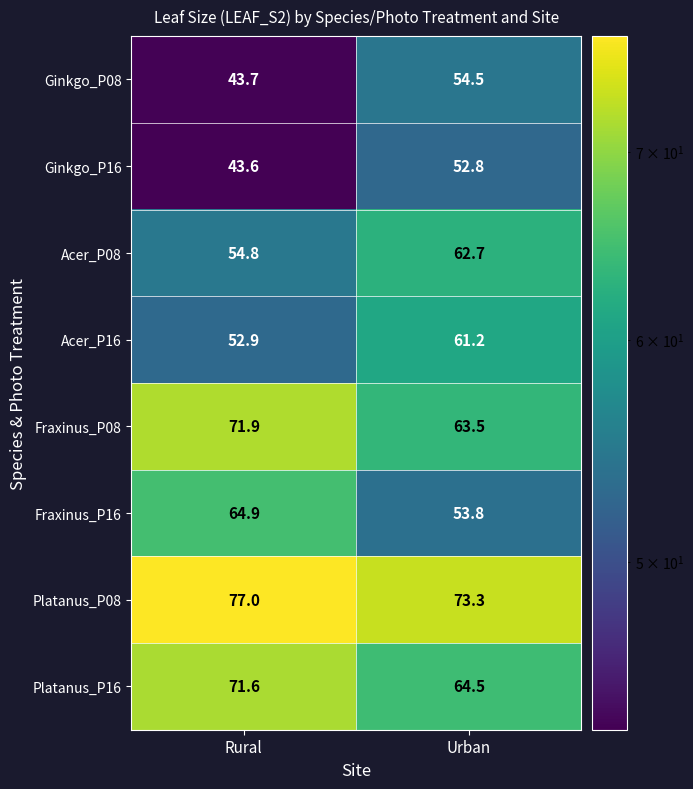

At which label does Platanus_P08 reach its minimum?

Urban